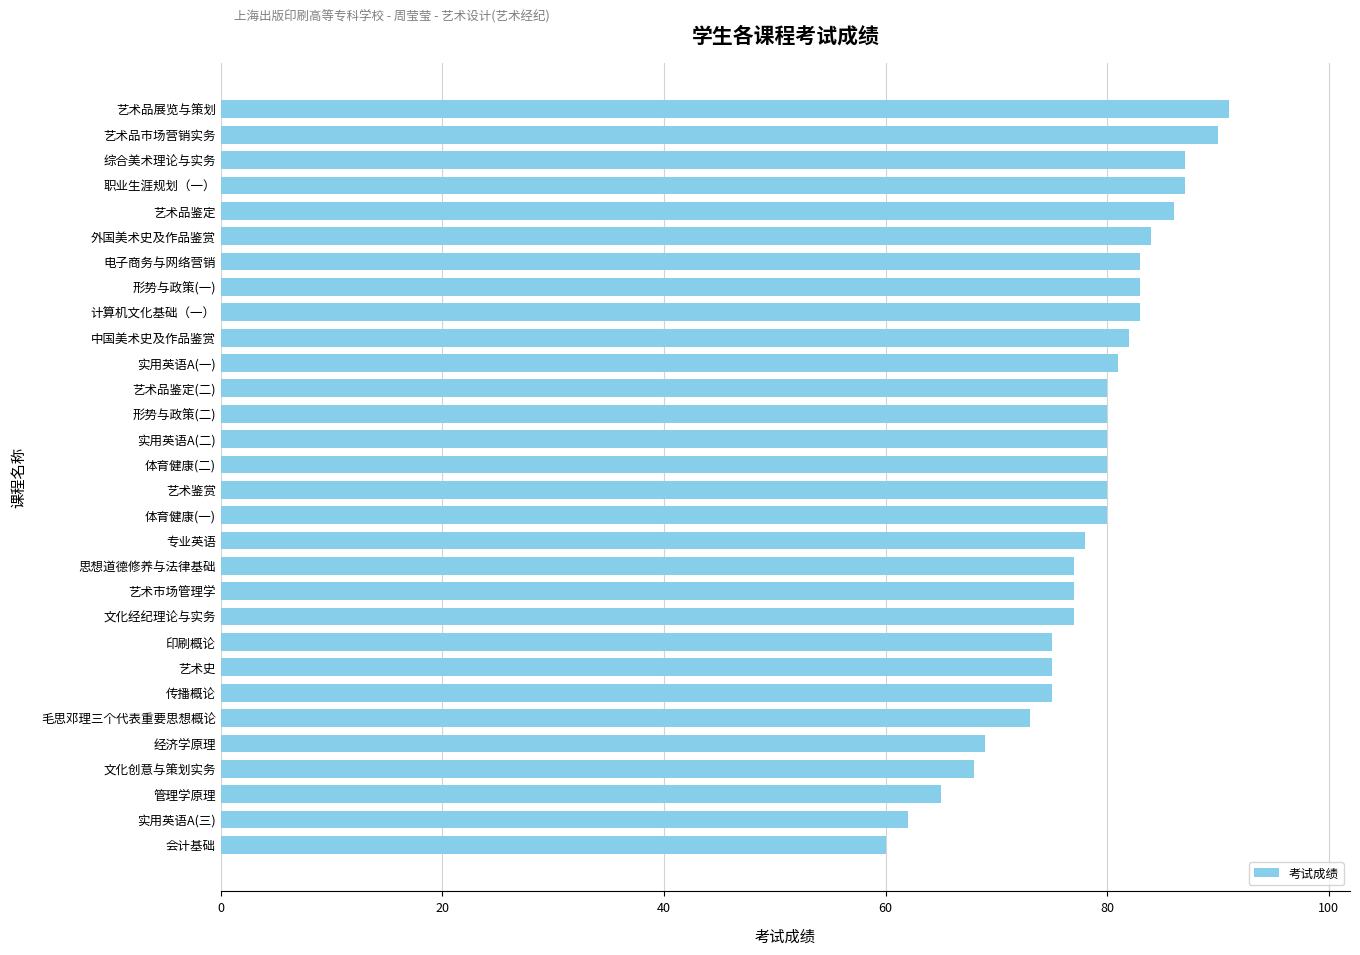

What is the change in value from 经济学原理 to 电子商务与网络营销?

+14